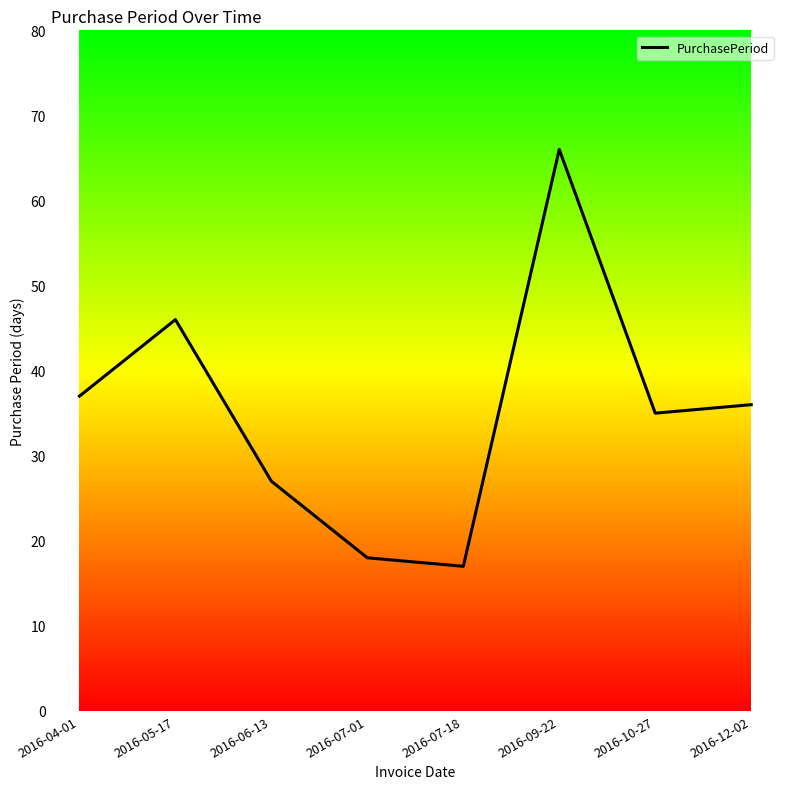

Count the number of data series in this chart.

1